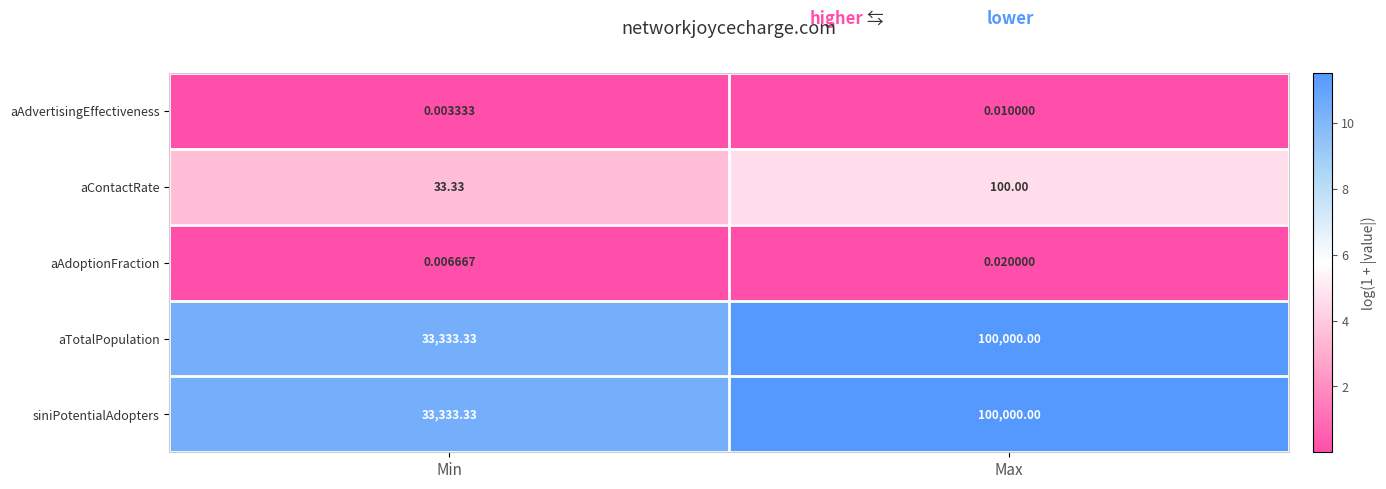

Which label corresponds to the largest value in the chart?

Max